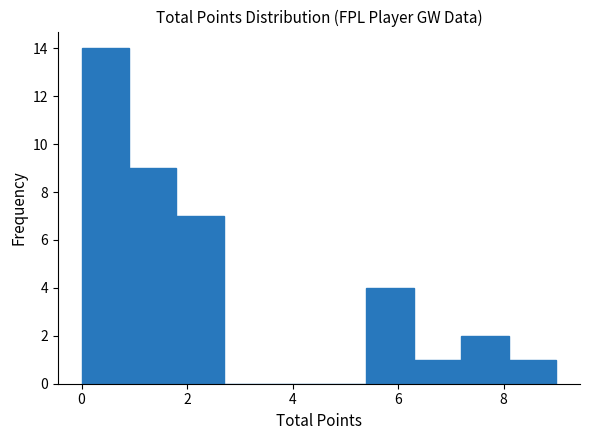

Over which range of the x-axis is the bar tallest?

0.0 to 0.9